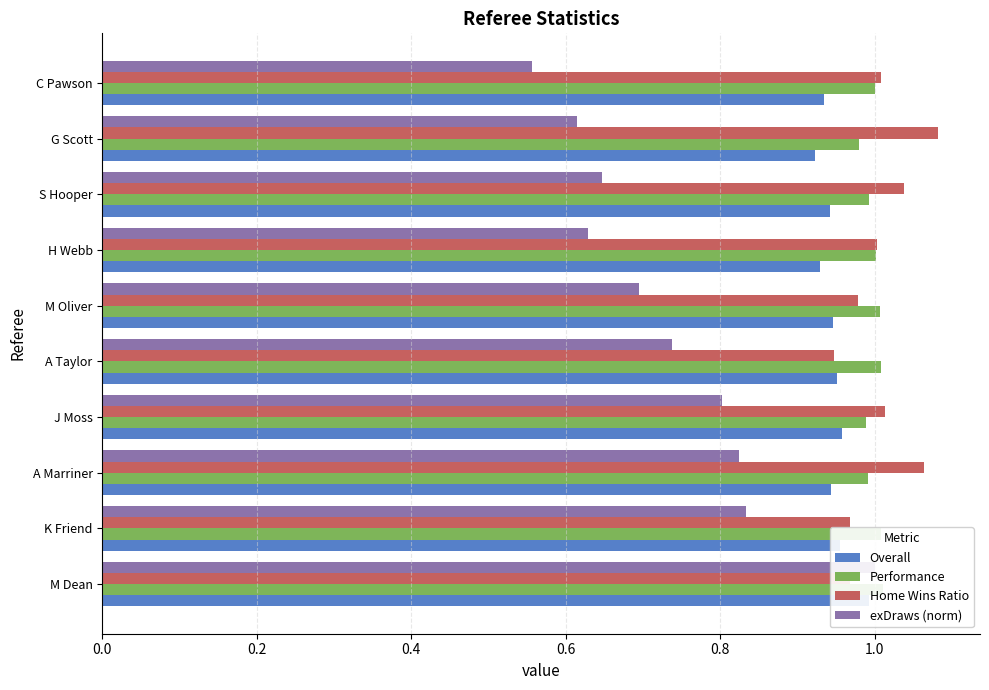

Between 0.6 and 0.8, which series saw the biggest shift?

Home Wins Ratio